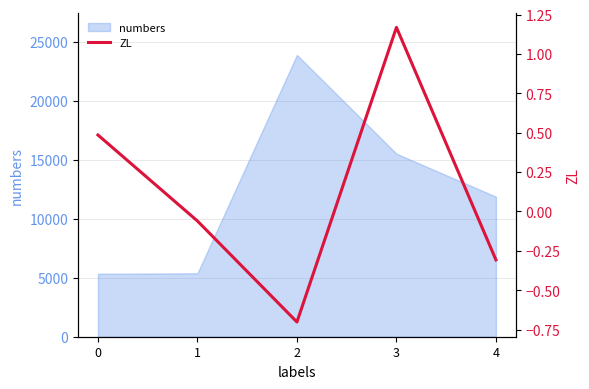

How many data points are less than 0?

3